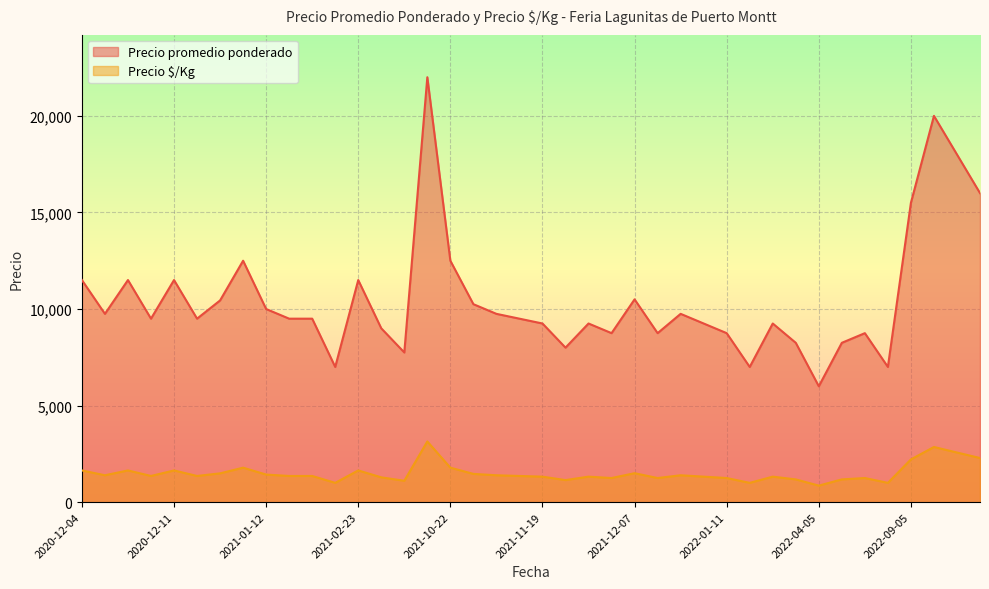

What are all the series names shown in the legend?

Precio promedio ponderado, Precio $/Kg